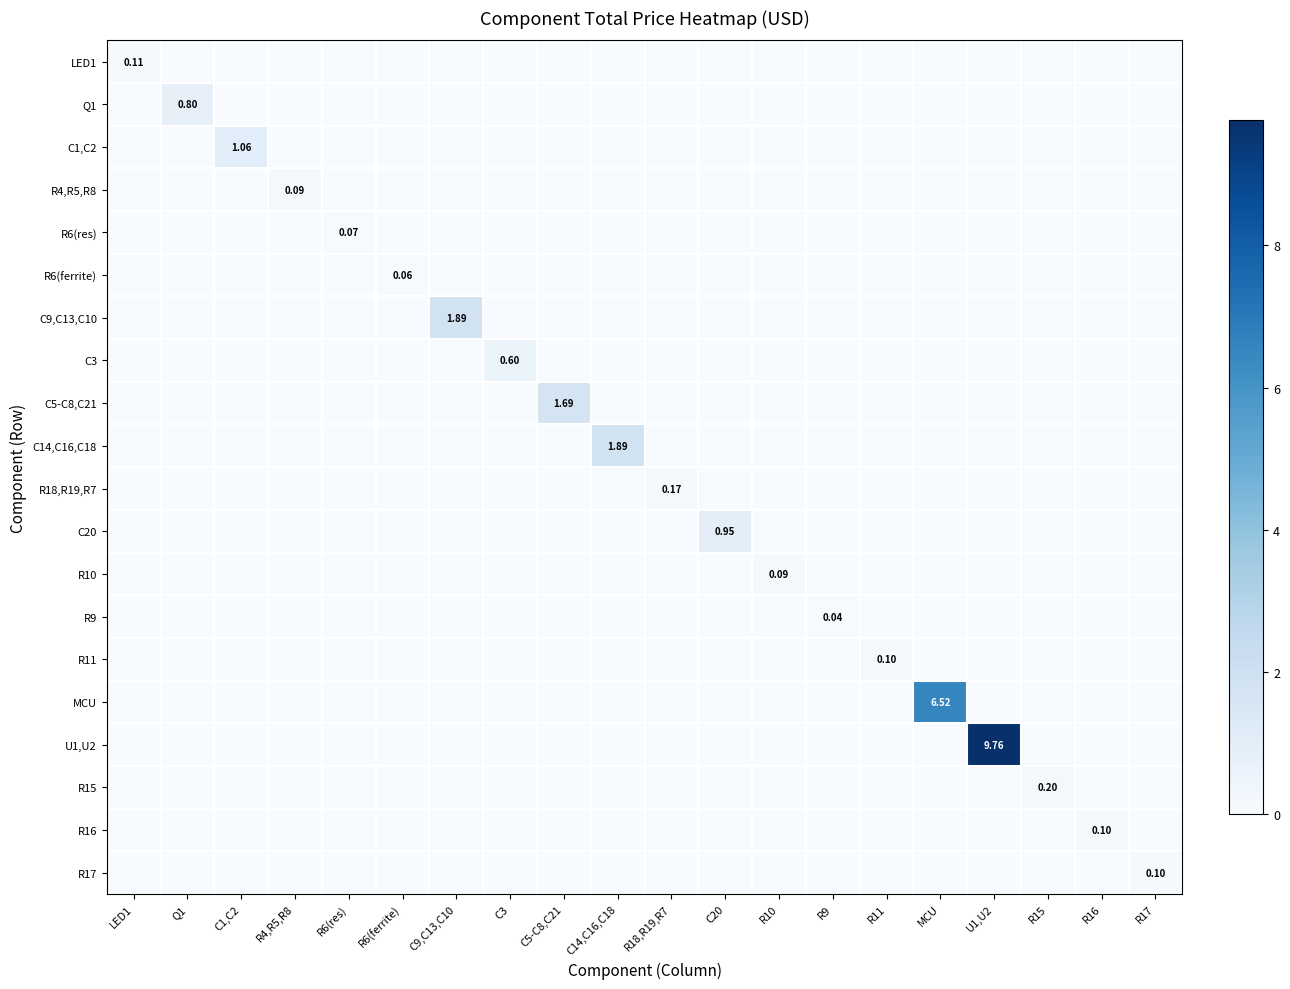

How many R6(res) values are between 0 and 1?

20